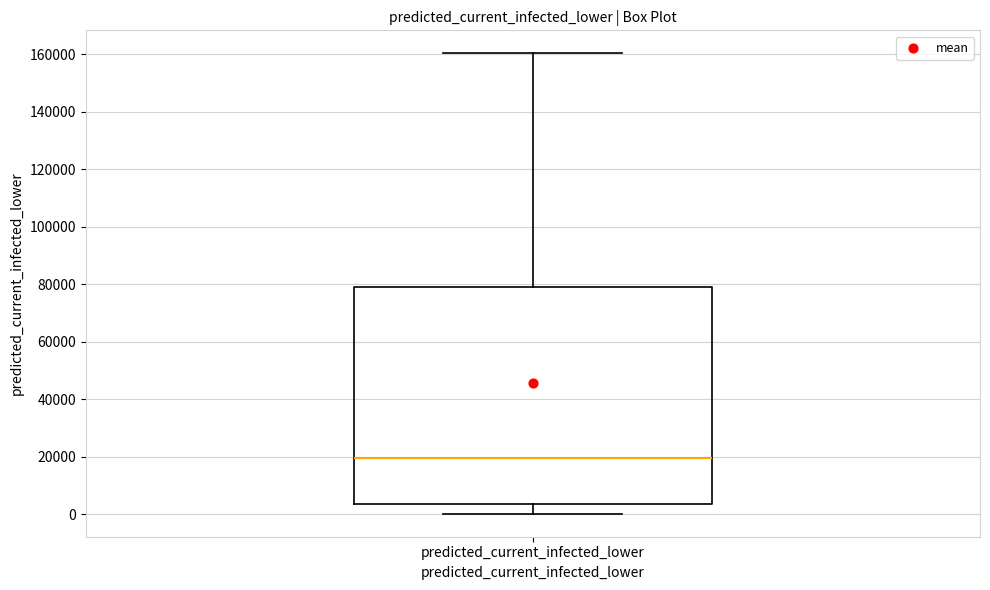

Read this box plot against the y-axis: the position of the median line, the range covered by the box, and the ends of both whiskers. The values are not printed on the chart, so give them approximately, as read against the axis.

median 20000, box 4000 to 80000, whiskers 0 to 160000